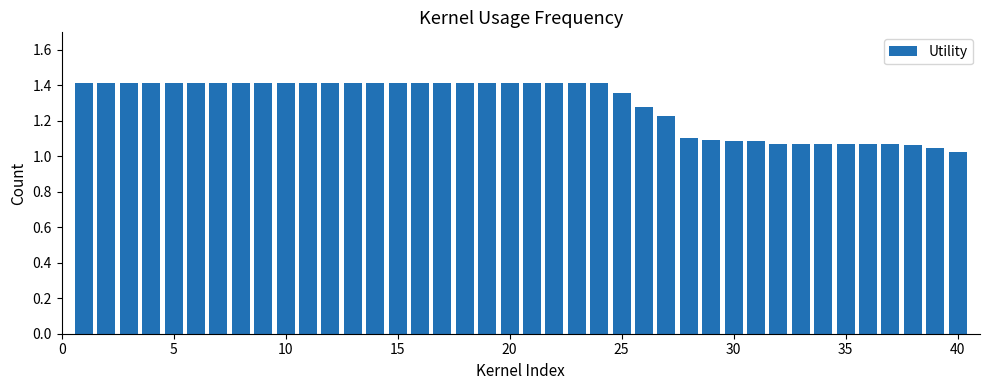

What is the sum of all values?

51.7